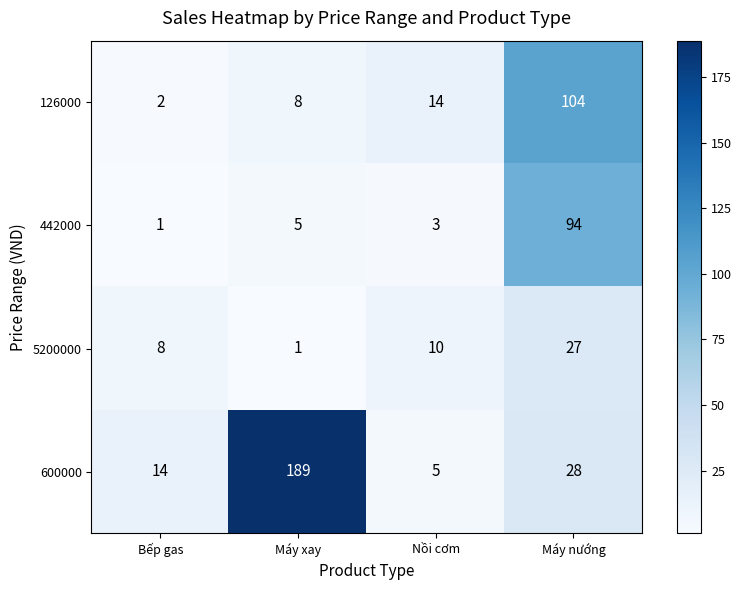

What is the total value across all series at Máy xay?

203